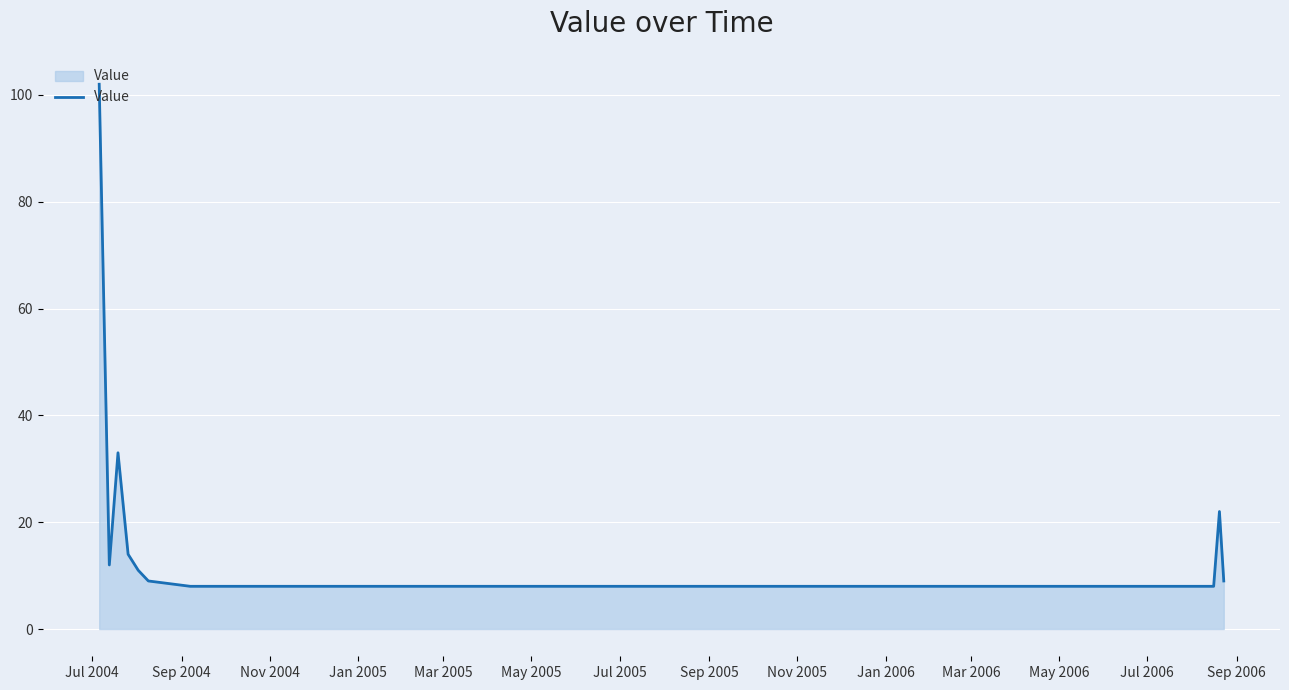

Does the chart display data point markers on the line(s)?

No